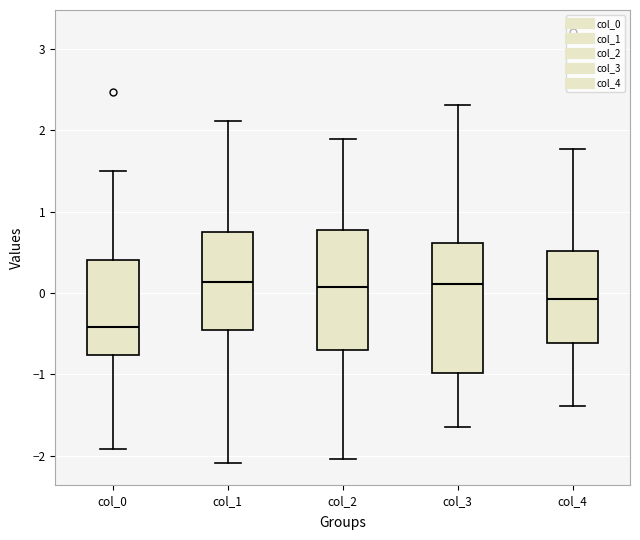

Where does the lower whisker of the box for col_1 end on the y-axis? The values are not printed on the chart, so give them approximately, as read against the axis.

-2.1